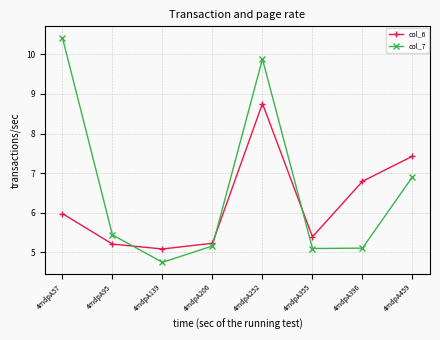

How many values in the col_7 series are below 5?

1